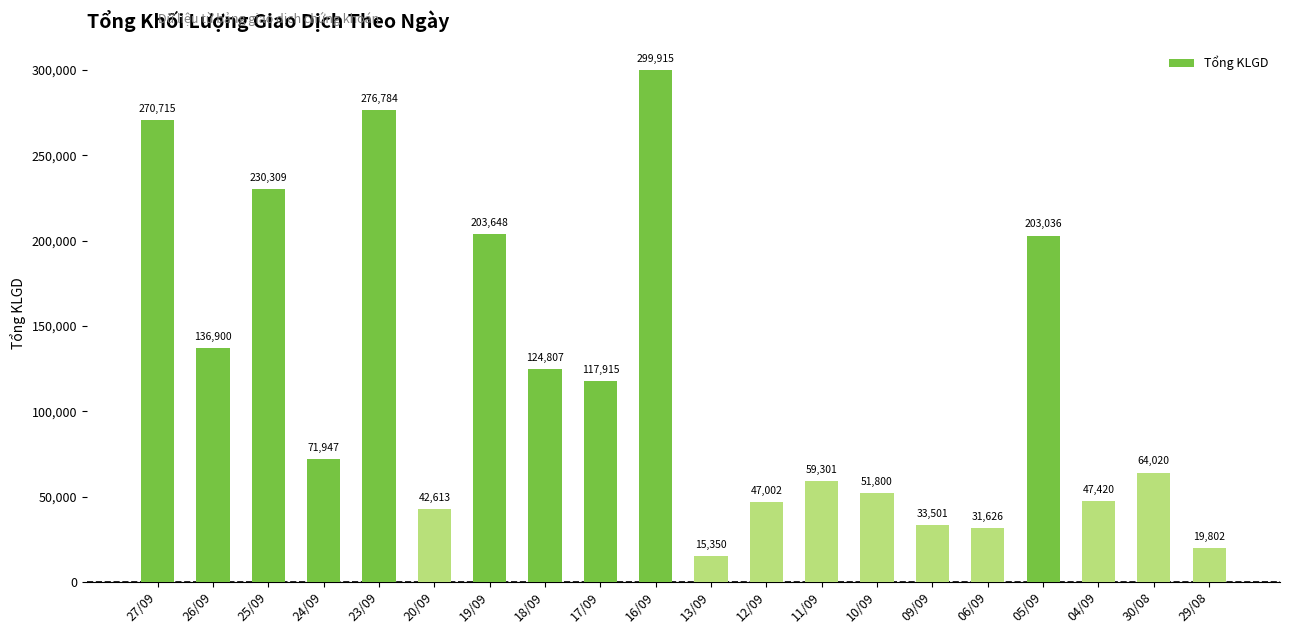

What is the label of the 20th bar from the right?

27/09